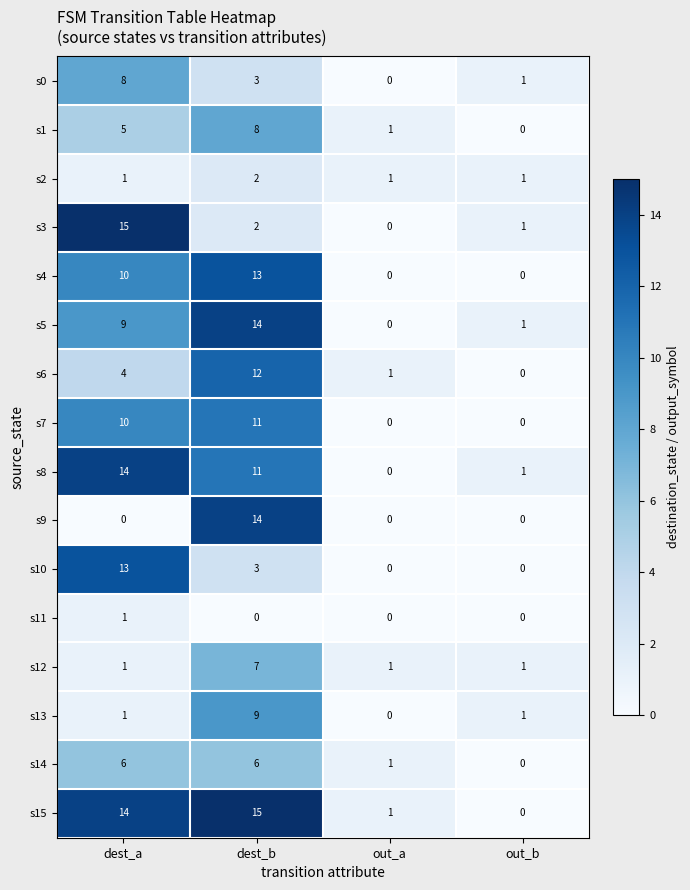

The value of s9 at dest_b is 24. True or false?

False